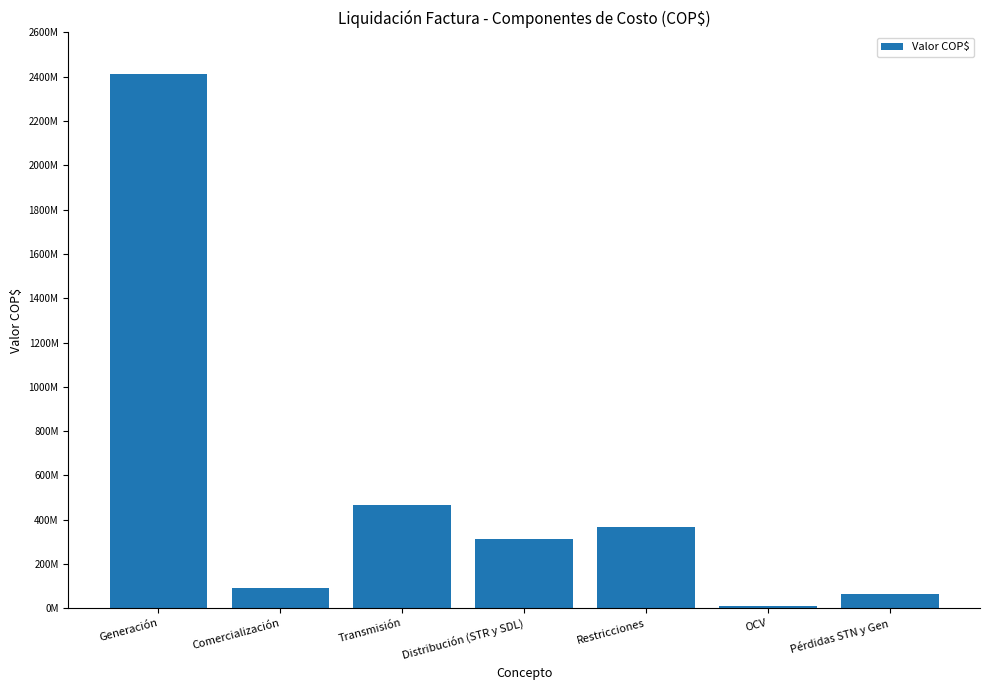

What is the difference between the maximum and second lowest values?

2347944008.4